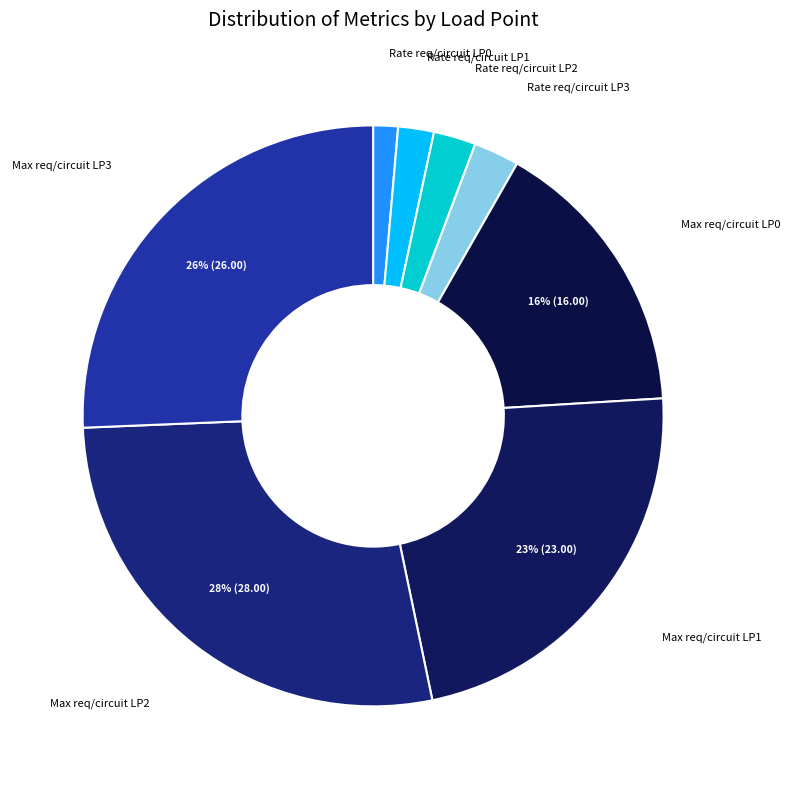

To the nearest percent, what is the difference between the Max req/circuit LP2 and Max req/circuit LP3 slice percentages?

2%